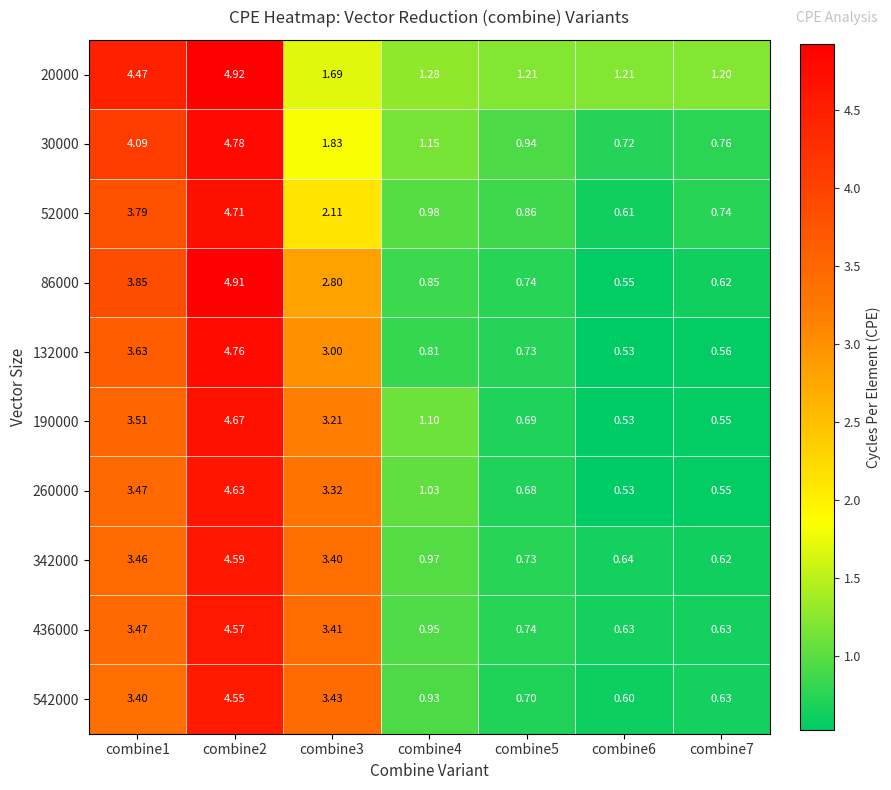

Is the value of 260000 at combine2 greater than the value of 20000 at combine2?

No